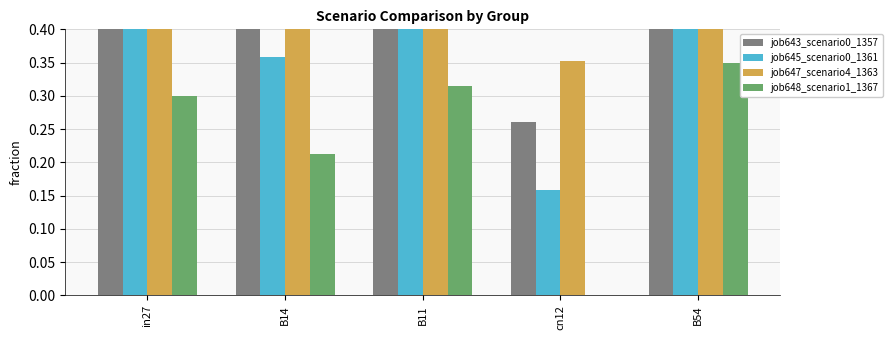

What is the difference between the maximum and minimum values in the job645_scenario0_1361 series?

0.5